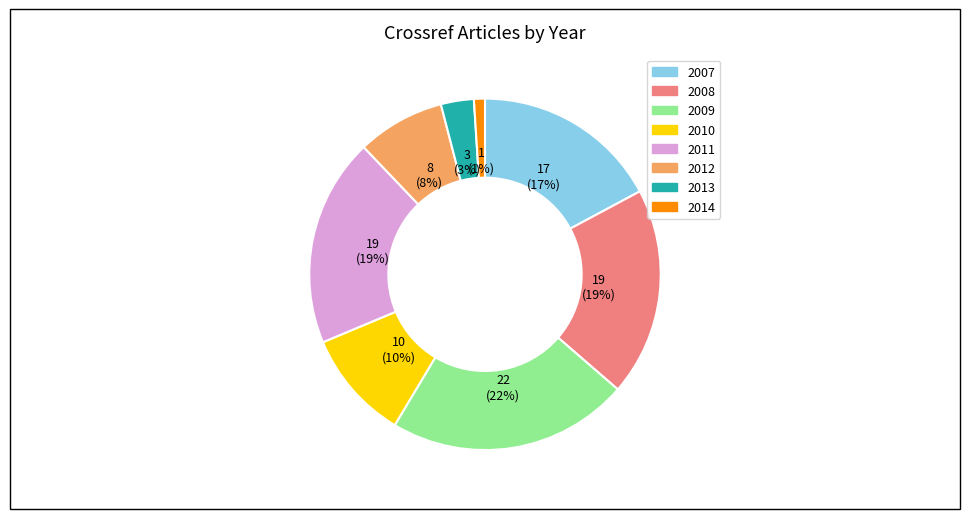

What percentage is the 2013 slice, to the nearest percent?

3%